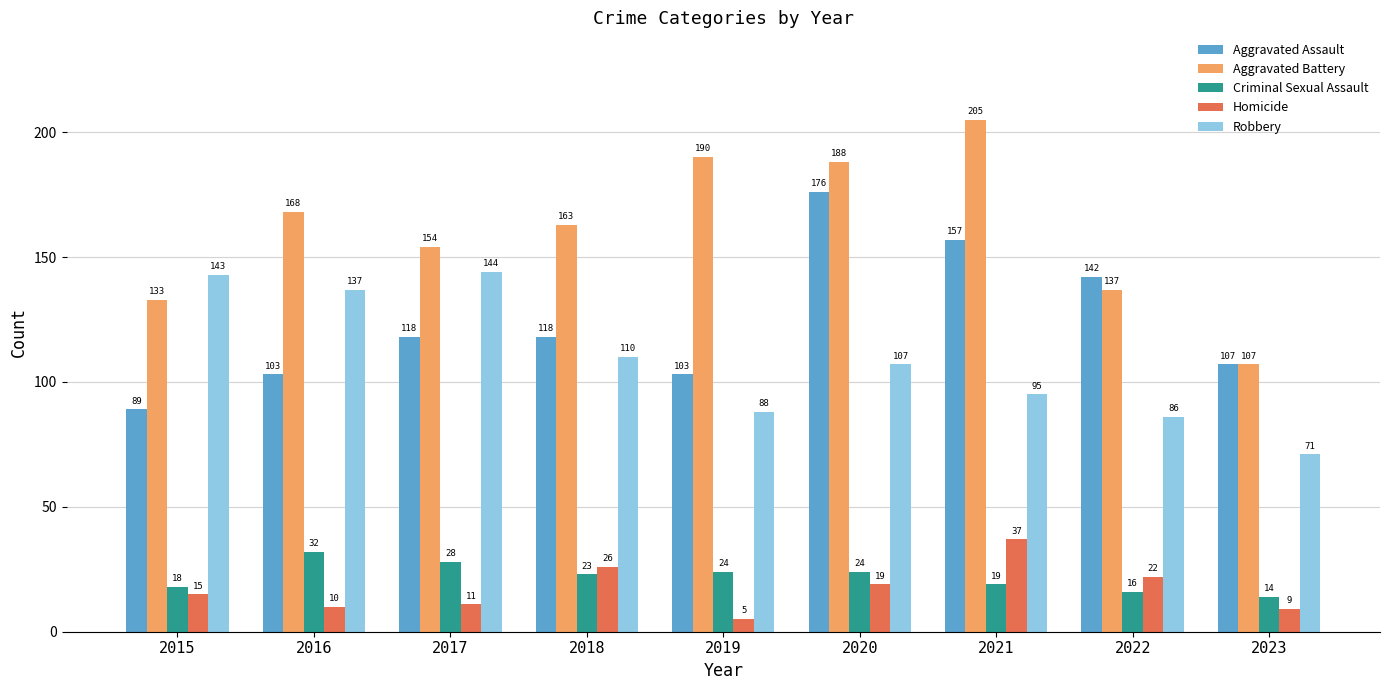

At which label is Homicide closest to 21?

2022